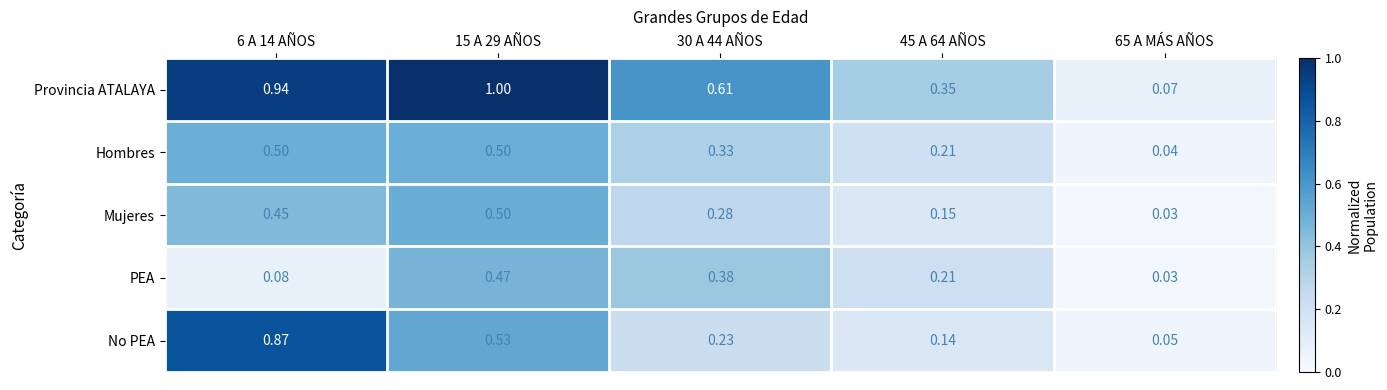

Which category has the lowest value across all series?

65 A MÁS AÑOS